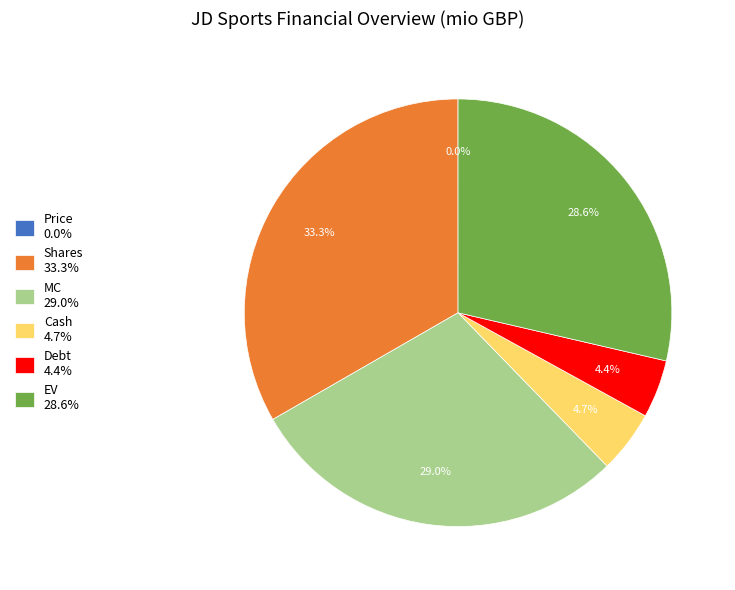

Is the sum of MC and EV greater than half?

Yes